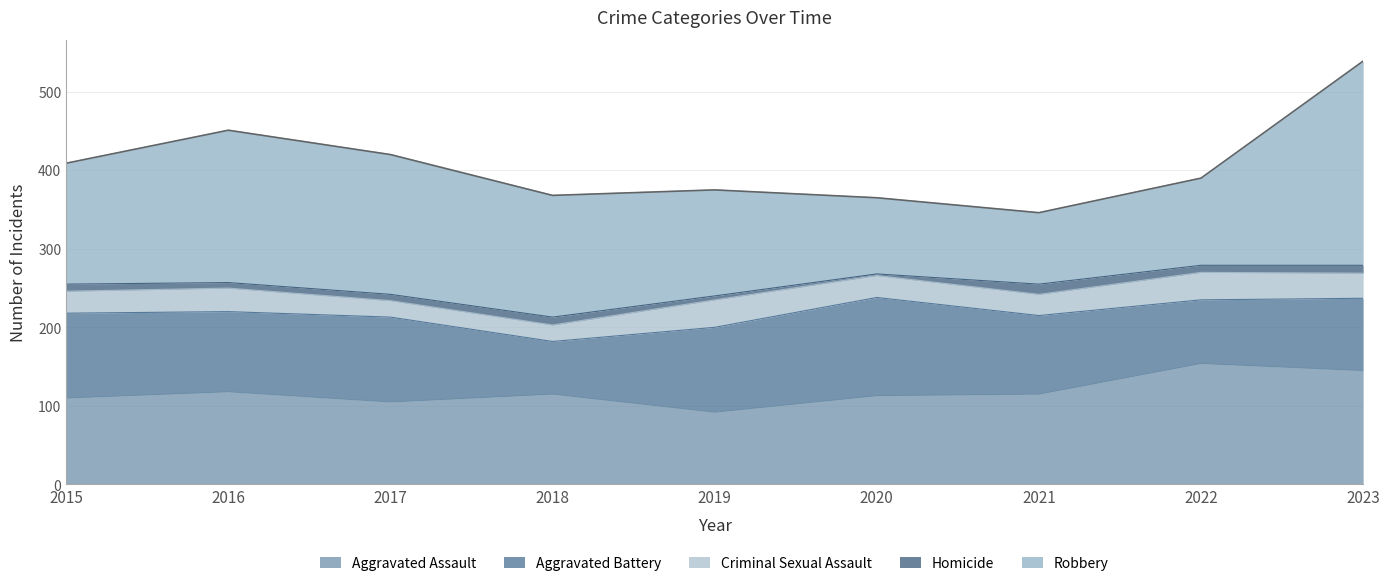

Does the chart have visible grid lines?

Yes